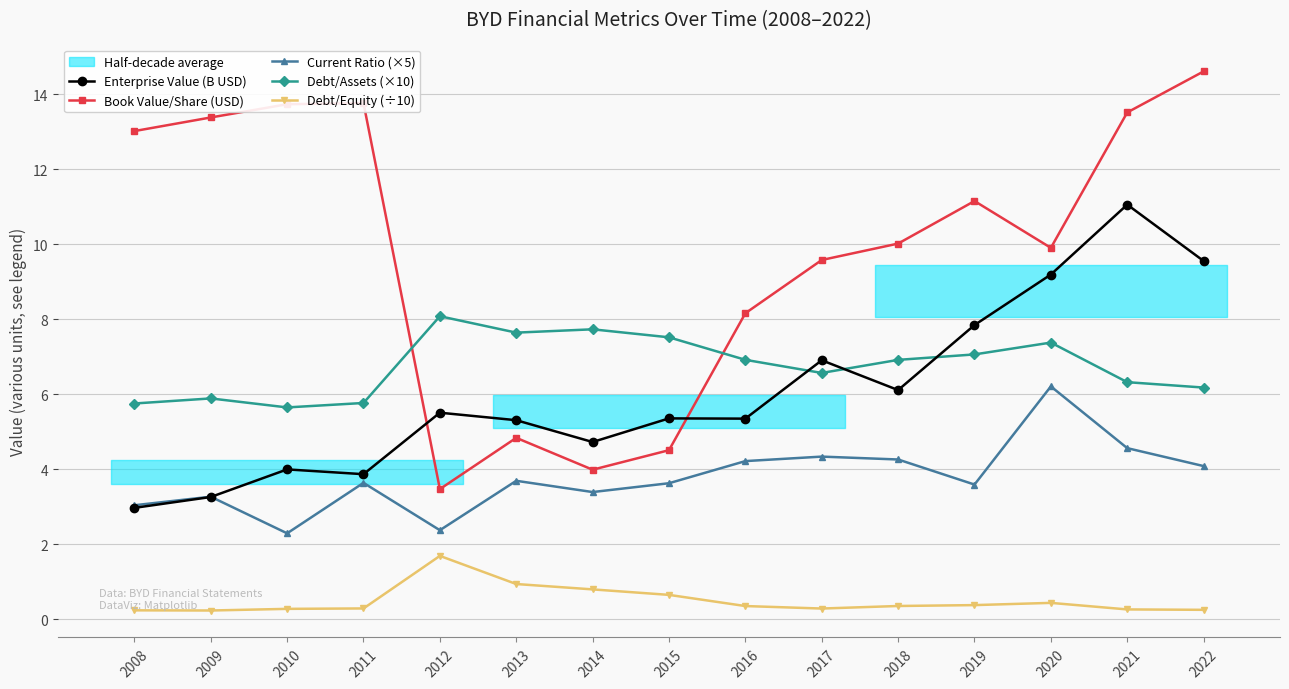

What is the smallest value displayed?

0.2